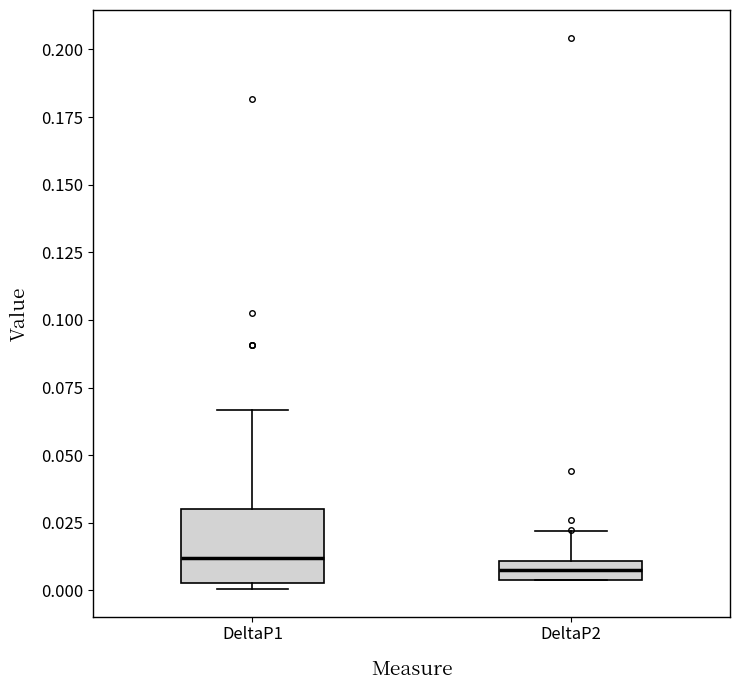

Where is the upper edge of the box for DeltaP2 on the y-axis? The values are not printed on the chart, so give them approximately, as read against the axis.

0.010